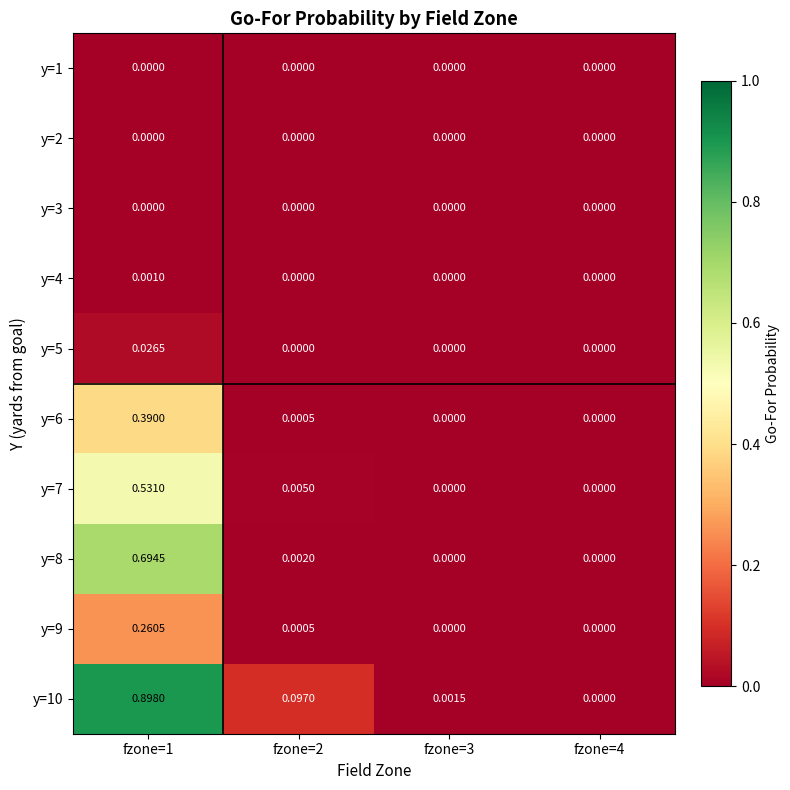

At how many categories does at least one series exceed 0?

3